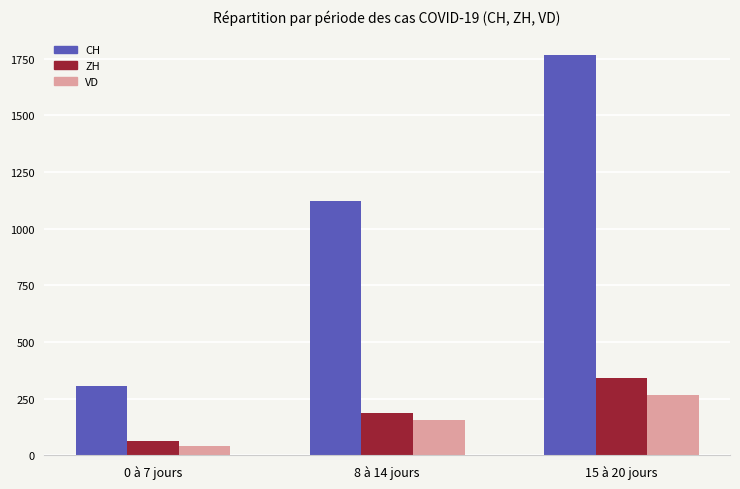

What is the label of the 1st bar from the right?

15 à 20 jours